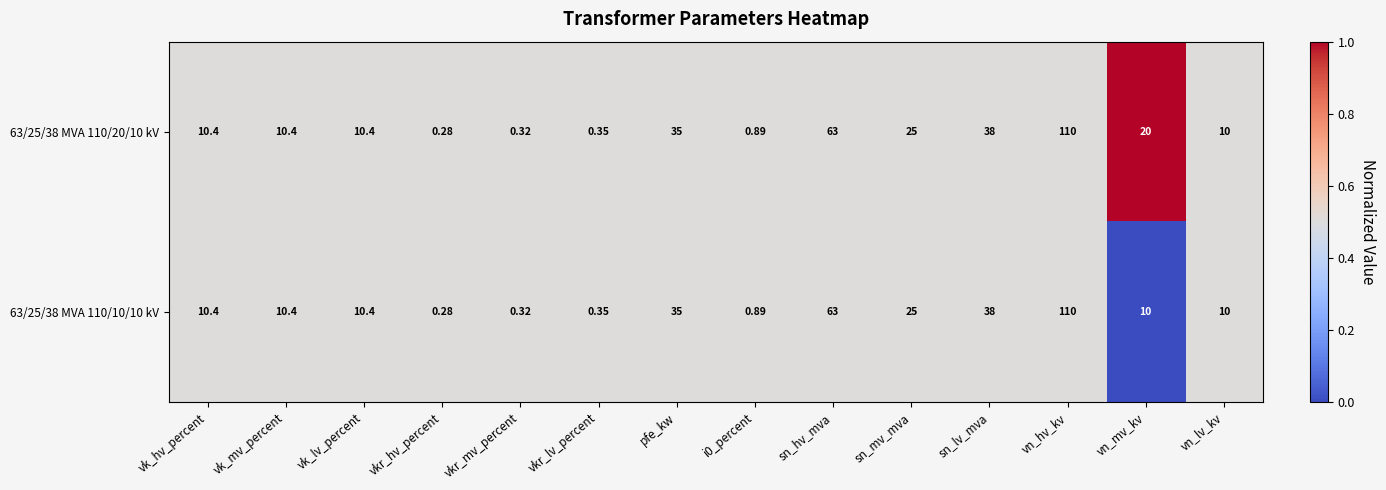

At which label is 63/25/38 MVA 110/20/10 kV closest to 55?

sn_hv_mva